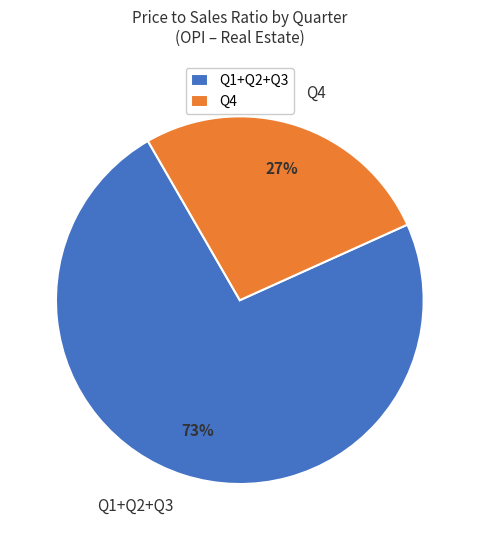

Count the number of slices in the pie.

2